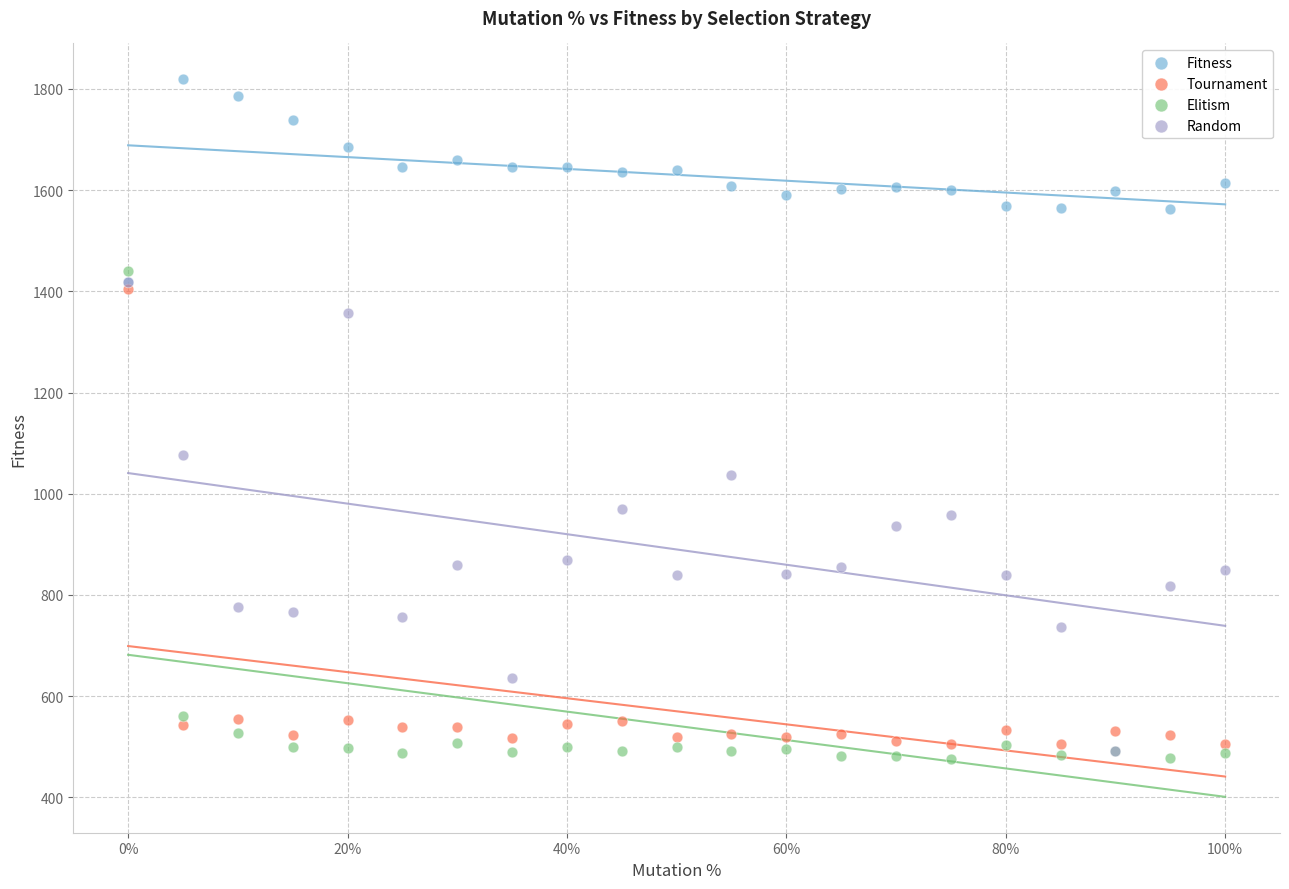

Across all series, what Y value is closest to 1147?

1077.0